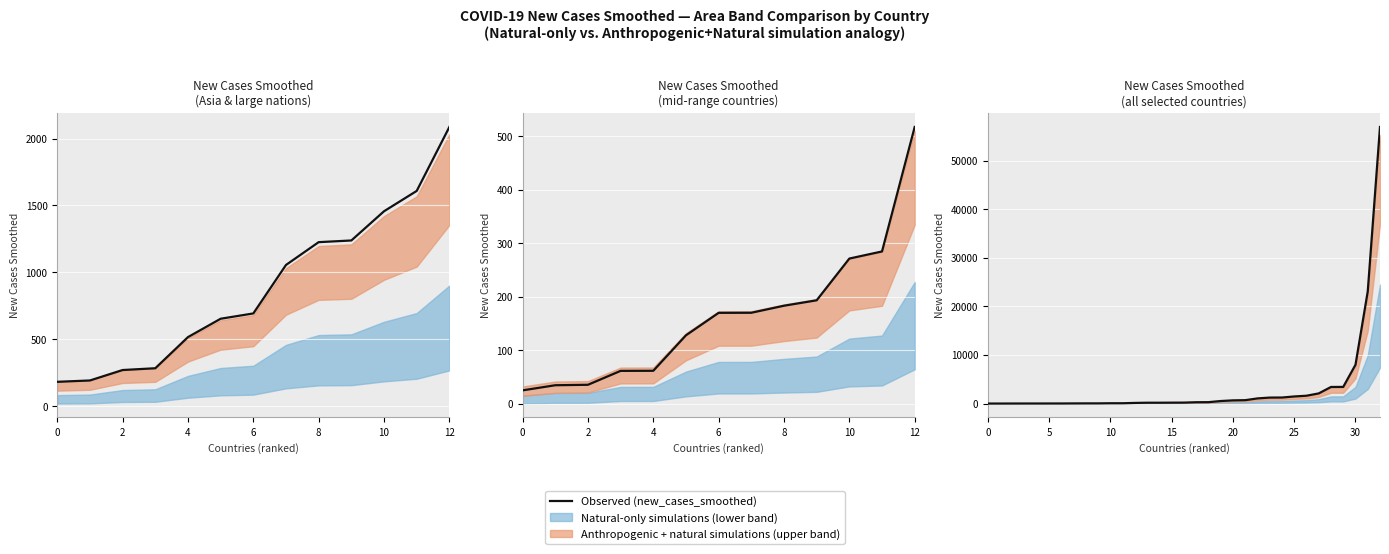

Between 21 and 27, which is larger?

27